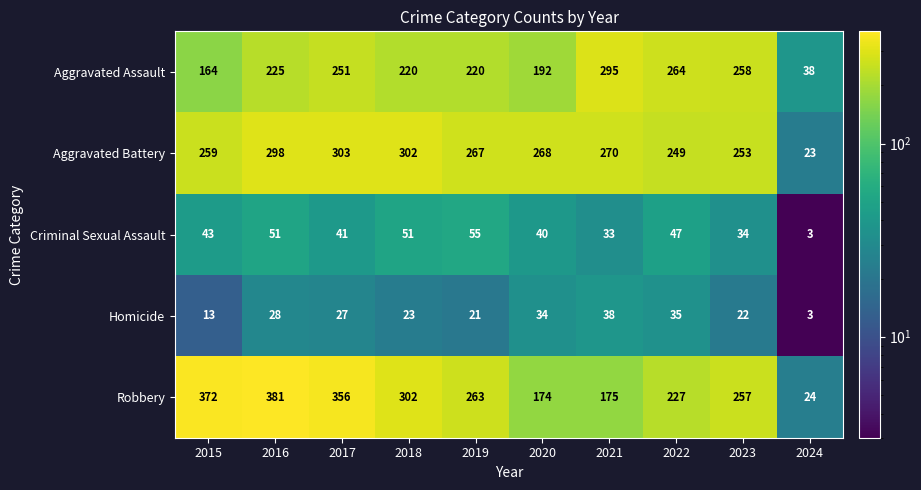

What is the difference between the maximum and minimum values in the Robbery series?

357